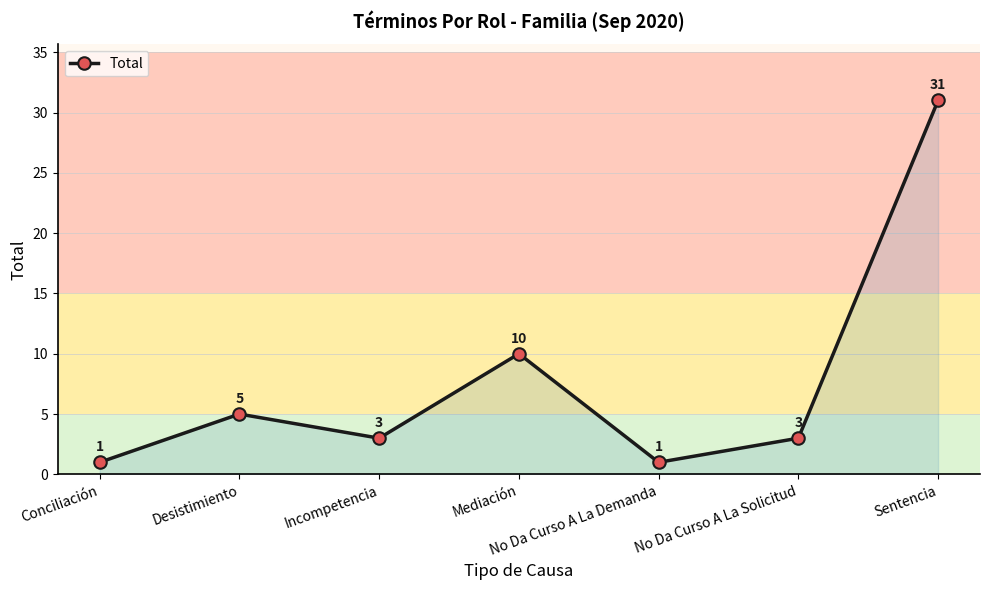

What is the label of the 3rd point from the right?

No Da Curso A La Demanda